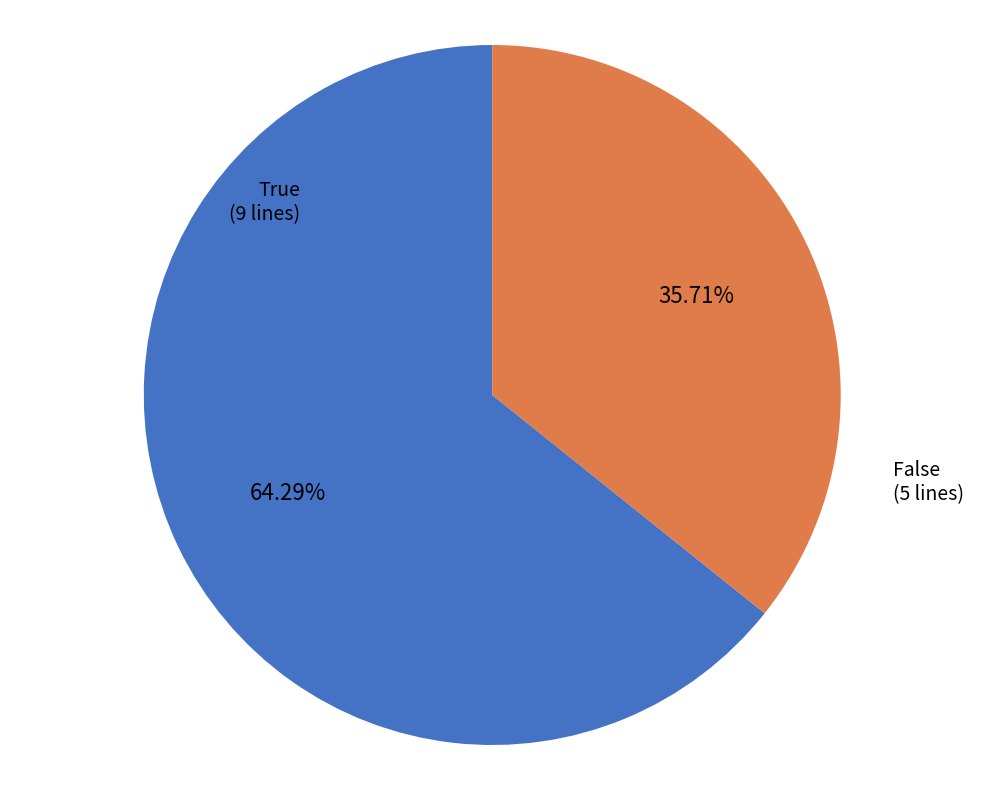

Which has a higher value, True or False?

True